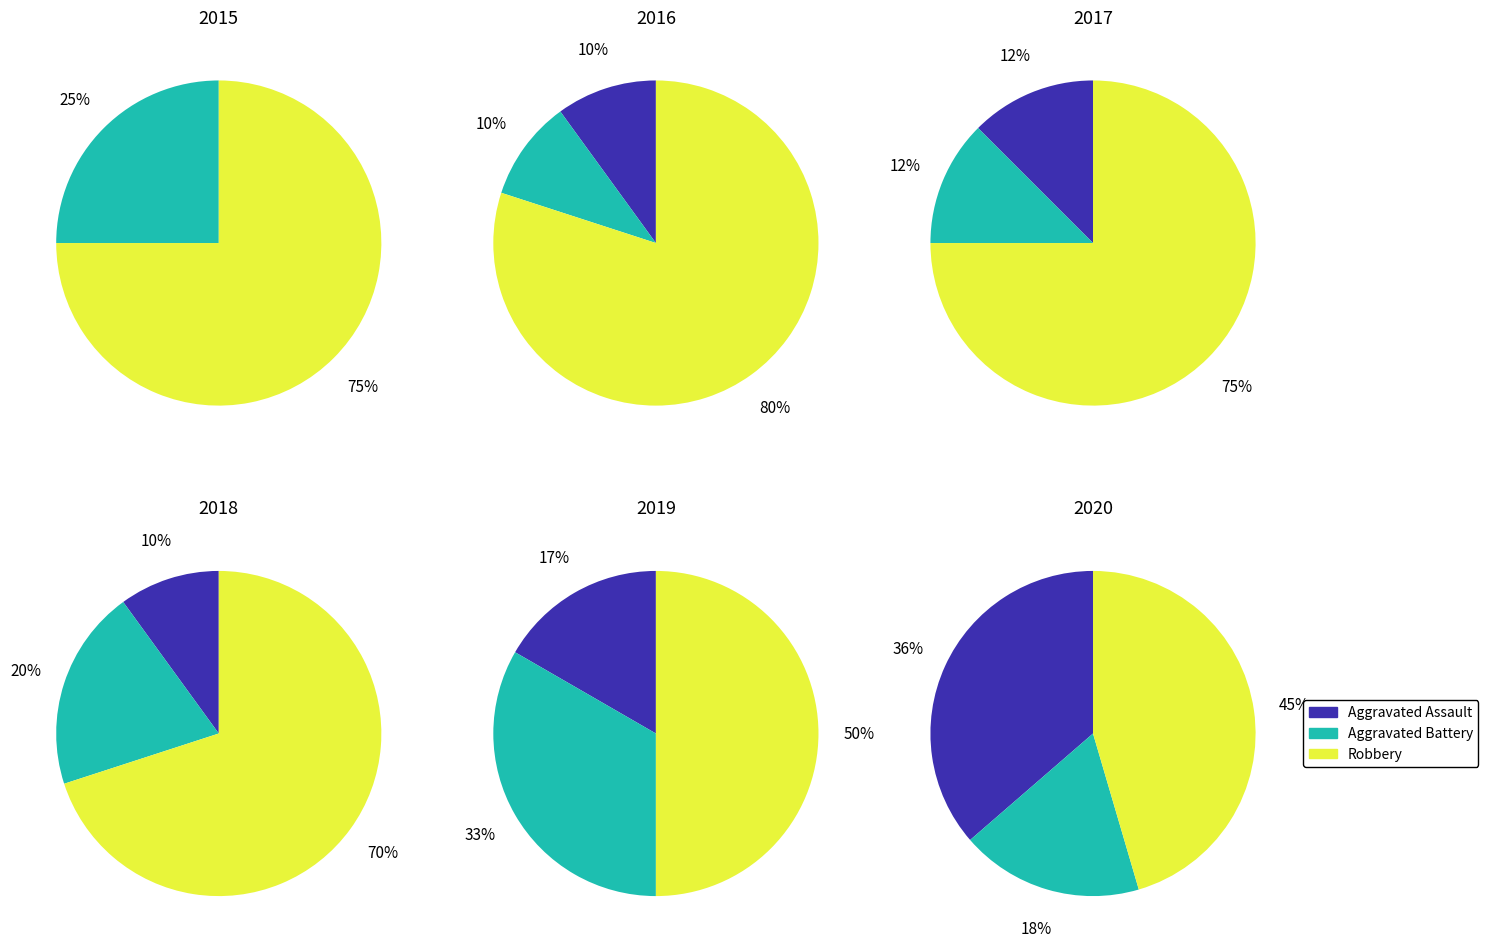

Which category has the smallest portion of the pie?

Aggravated Assault